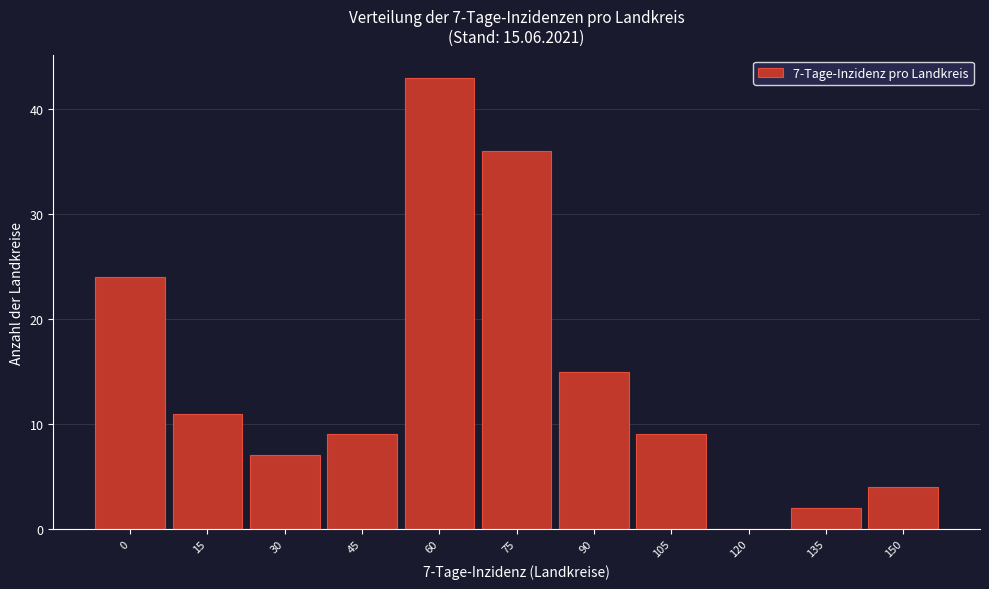

Reading left to right, what are all the values shown in this chart?

0=24	15=11	30=7	45=9	60=43	75=36	90=15	105=9	120=0	135=2	150=4